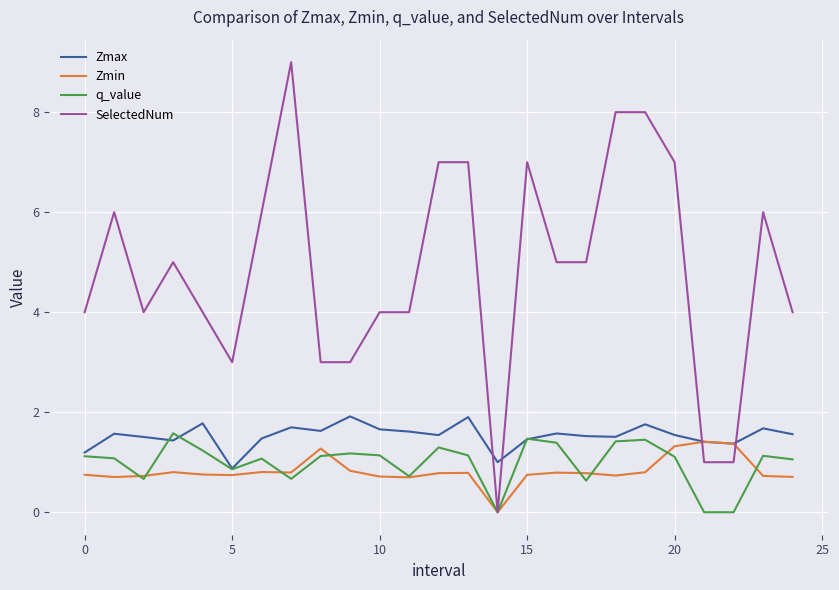

True or false: Zmin and q_value intersect in this chart.

True